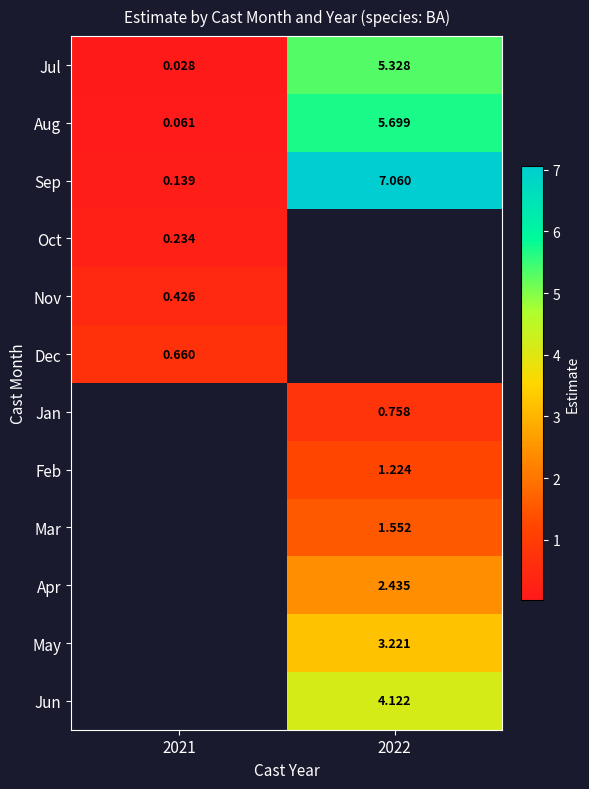

Which category has the highest value in the Jan series?

2021